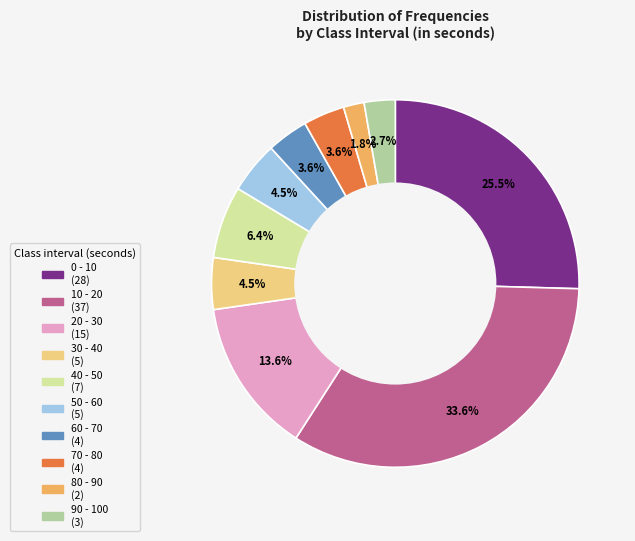

Is it true that 10 - 20 is 22% of the pie?

False